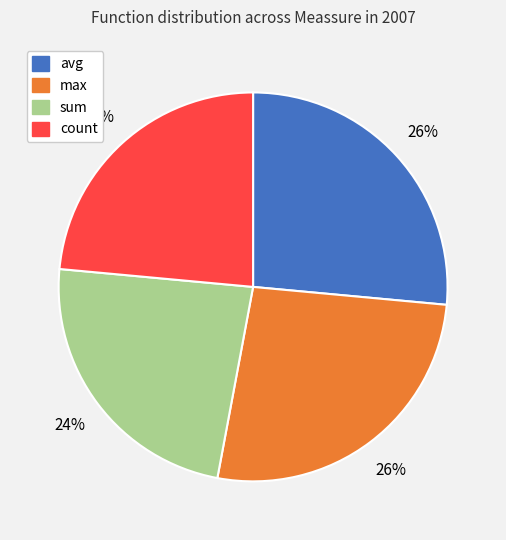

Combined, do avg and max account for over 50%?

Yes